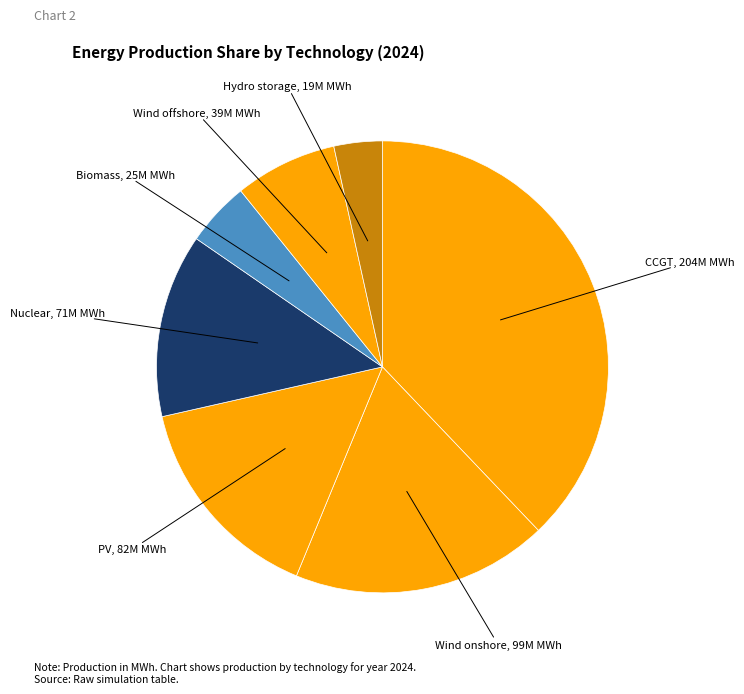

To the nearest percent, what is the average slice percentage?

14%